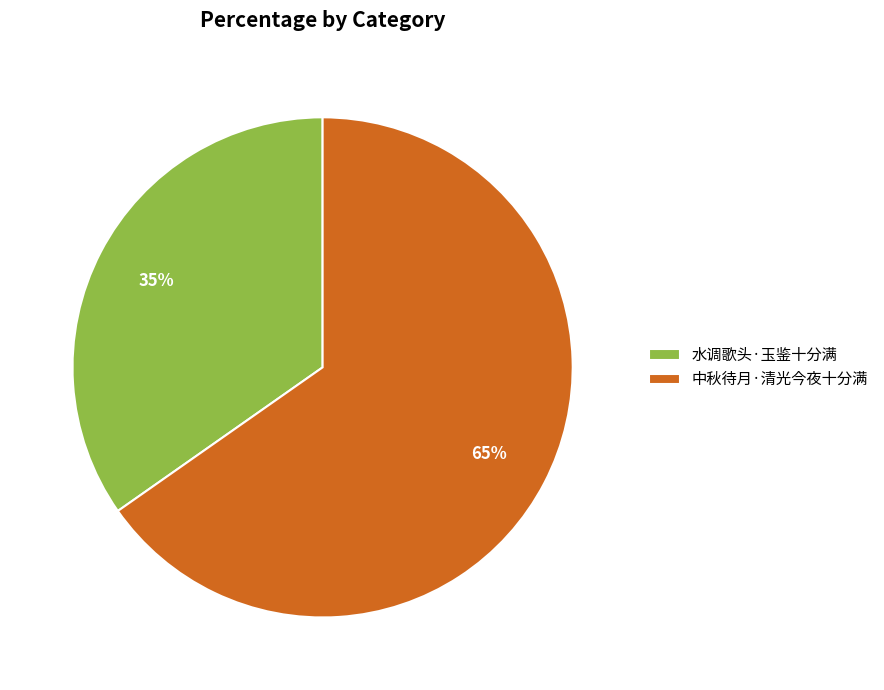

The 中秋待月·清光今夜十分满 slice represents 65% of the pie. True or false?

True